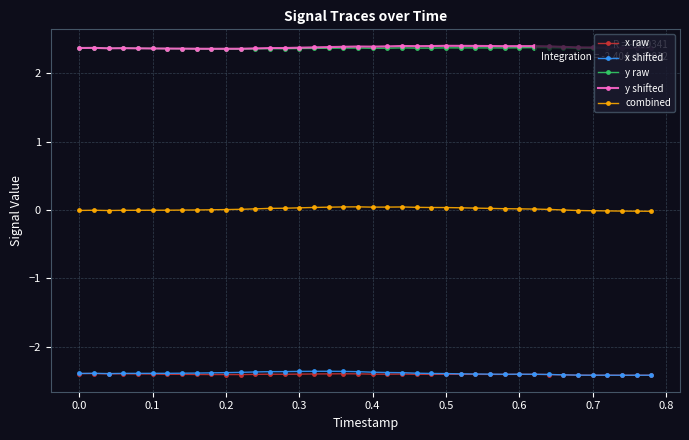

At how many categories does at least one series exceed -1?

40